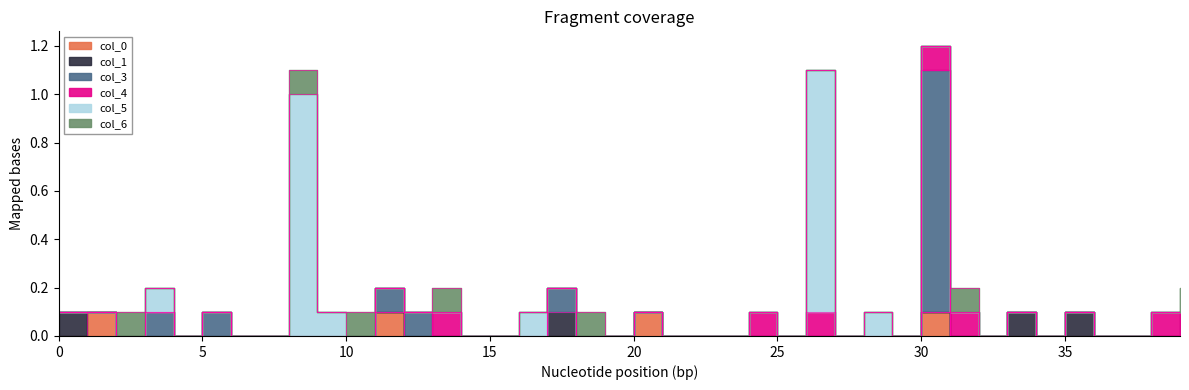

Reading left to right, list all the values displayed in this chart.

col_0: 0=0.0	1=0.1	2=0.0	3=0.0	4=0.0	5=0.0	6=0.0	7=0.0	8=0.0	9=0.0	10=0.0	11=0.1	12=0.0	13=0.0	14=0.0	15=0.0	16=0.0	17=0.0	18=0.0	19=0.0	20=0.1	21=0.0	22=0.0	23=0.0	24=0.0	25=0.0	26=0.0	27=0.0	28=0.0	29=0.0	30=0.1	31=0.0	32=0.0	33=0.0	34=0.0	35=0.0	36=0.0	37=0.0	38=0.0	39=0.0
col_1: 0=0.1	1=0.0	2=0.0	3=0.0	4=0.0	5=0.0	6=0.0	7=0.0	8=0.0	9=0.0	10=0.0	11=0.0	12=0.0	13=0.0	14=0.0	15=0.0	16=0.0	17=0.1	18=0.0	19=0.0	20=0.0	21=0.0	22=0.0	23=0.0	24=0.0	25=0.0	26=0.0	27=0.0	28=0.0	29=0.0	30=0.0	31=0.0	32=0.0	33=0.1	34=0.0	35=0.1	36=0.0	37=0.0	38=0.0	39=0.0
col_3: 0=0.0	1=0.0	2=0.0	3=0.1	4=0.0	5=0.1	6=0.0	7=0.0	8=0.0	9=0.0	10=0.0	11=0.1	12=0.1	13=0.0	14=0.0	15=0.0	16=0.0	17=0.1	18=0.0	19=0.0	20=0.0	21=0.0	22=0.0	23=0.0	24=0.0	25=0.0	26=0.0	27=0.0	28=0.0	29=0.0	30=1.0	31=0.0	32=0.0	33=0.0	34=0.0	35=0.0	36=0.0	37=0.0	38=0.0	39=0.1
col_4: 0=0.0	1=0.0	2=0.0	3=0.0	4=0.0	5=0.0	6=0.0	7=0.0	8=0.0	9=0.0	10=0.0	11=0.0	12=0.0	13=0.1	14=0.0	15=0.0	16=0.0	17=0.0	18=0.0	19=0.0	20=0.0	21=0.0	22=0.0	23=0.0	24=0.1	25=0.0	26=0.1	27=0.0	28=0.0	29=0.0	30=0.1	31=0.1	32=0.0	33=0.0	34=0.0	35=0.0	36=0.0	37=0.0	38=0.1	39=0.0
col_5: 0=0.0	1=0.0	2=0.0	3=0.1	4=0.0	5=0.0	6=0.0	7=0.0	8=1.0	9=0.1	10=0.0	11=0.0	12=0.0	13=0.0	14=0.0	15=0.0	16=0.1	17=0.0	18=0.0	19=0.0	20=0.0	21=0.0	22=0.0	23=0.0	24=0.0	25=0.0	26=1.0	27=0.0	28=0.1	29=0.0	30=0.0	31=0.0	32=0.0	33=0.0	34=0.0	35=0.0	36=0.0	37=0.0	38=0.0	39=0.0
col_6: 0=0.0	1=0.0	2=0.1	3=0.0	4=0.0	5=0.0	6=0.0	7=0.0	8=0.1	9=0.0	10=0.1	11=0.0	12=0.0	13=0.1	14=0.0	15=0.0	16=0.0	17=0.0	18=0.1	19=0.0	20=0.0	21=0.0	22=0.0	23=0.0	24=0.0	25=0.0	26=0.0	27=0.0	28=0.0	29=0.0	30=0.0	31=0.1	32=0.0	33=0.0	34=0.0	35=0.0	36=0.0	37=0.0	38=0.0	39=0.1